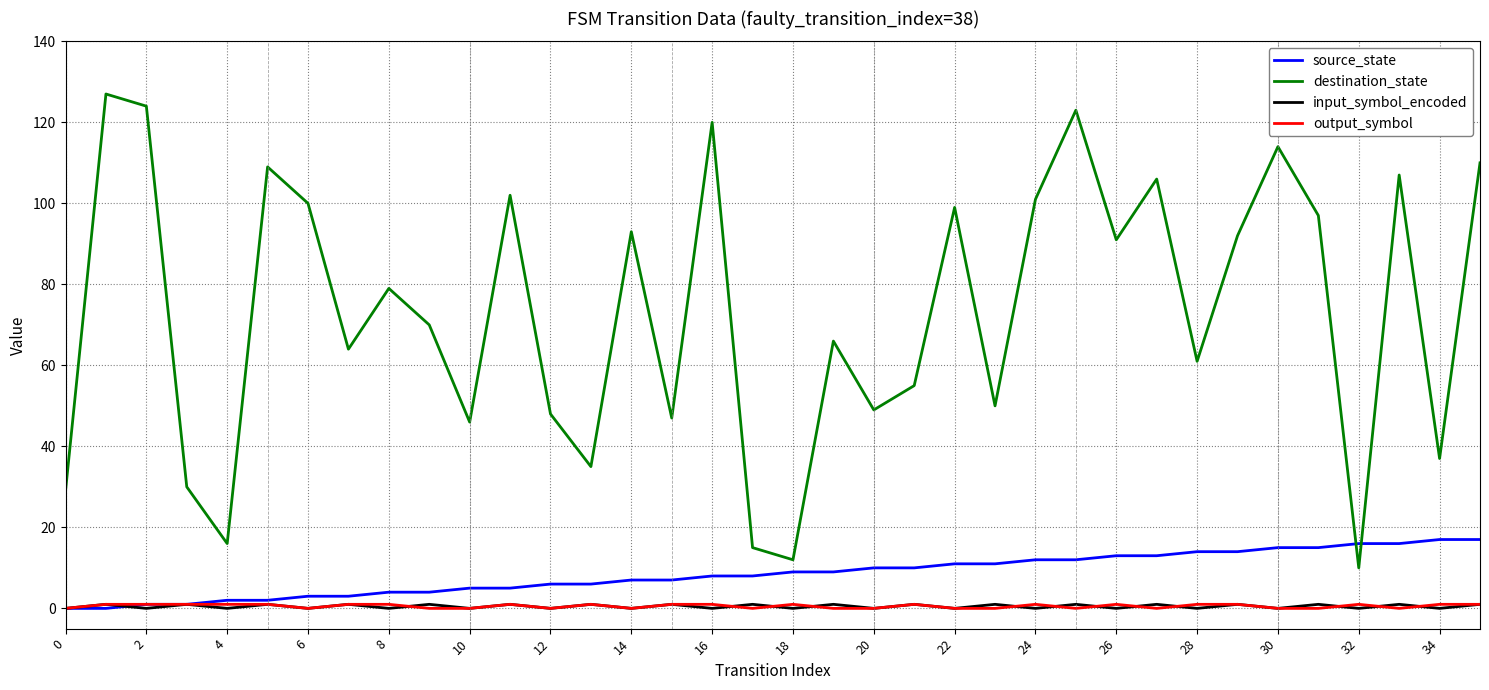

Which series has the largest range (max minus min)?

destination_state